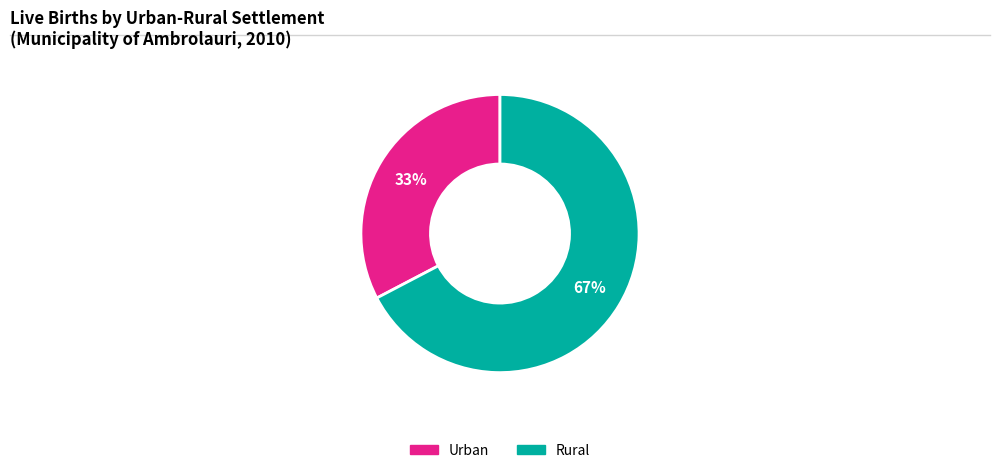

Rank the categories by value from highest to lowest.

Rural, Urban